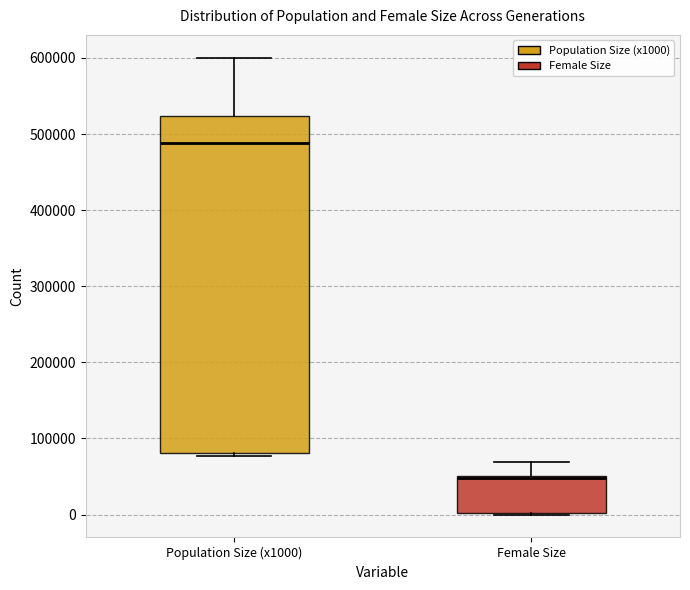

Reading left to right, read every box against the y-axis: the position of its median line, the range the box covers, and the ends of its whiskers. The values are not printed on the chart, so give them approximately, as read against the axis.

Population Size (x1000): median 490000, box 80000 to 520000, whiskers 80000 (just below the box's lower edge) to 600000
Female Size: median 50000 (drawn on the box's upper edge), box 0 to 50000, whiskers 0 to 70000